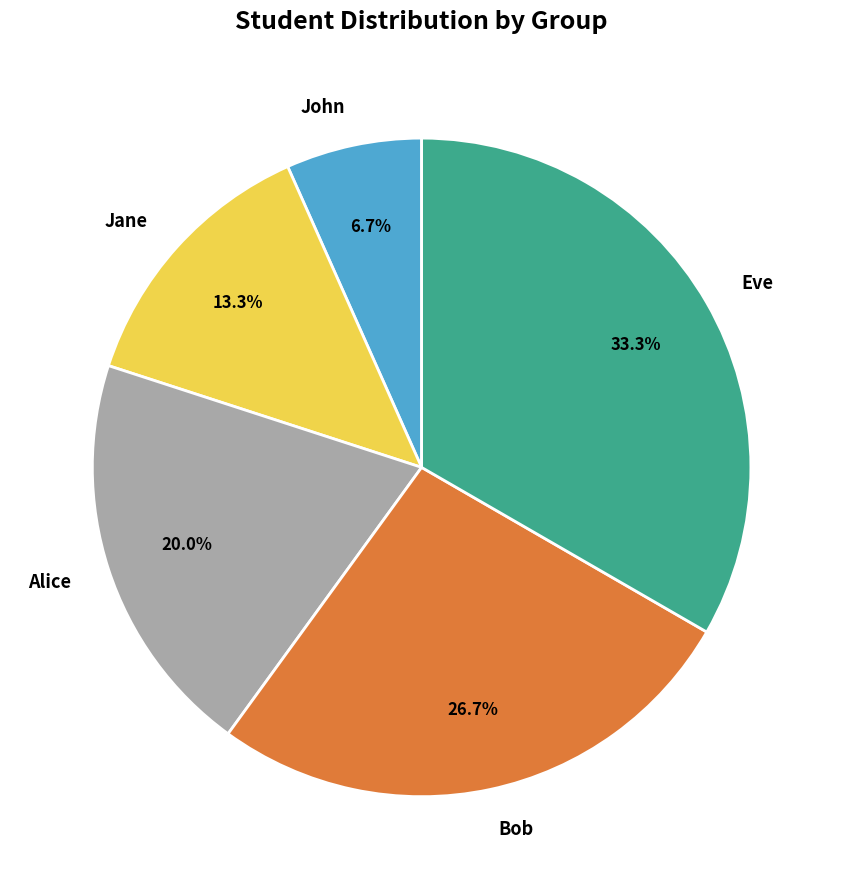

Which has a higher value, Alice or Jane?

Alice